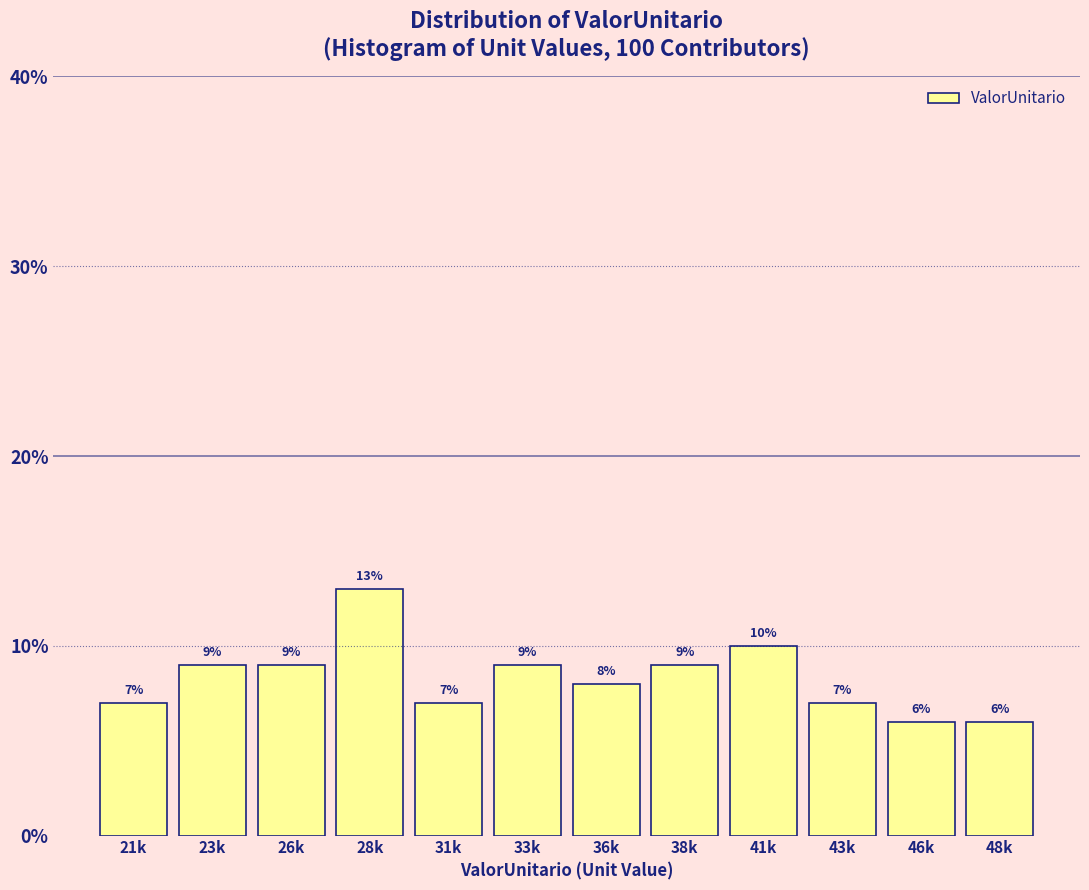

Reading left to right, transcribe all the data shown in this chart.

21k=7.0	23k=9.0	26k=9.0	28k=13.0	31k=7.0	33k=9.0	36k=8.0	38k=9.0	41k=10.0	43k=7.0	46k=6.0	48k=6.0